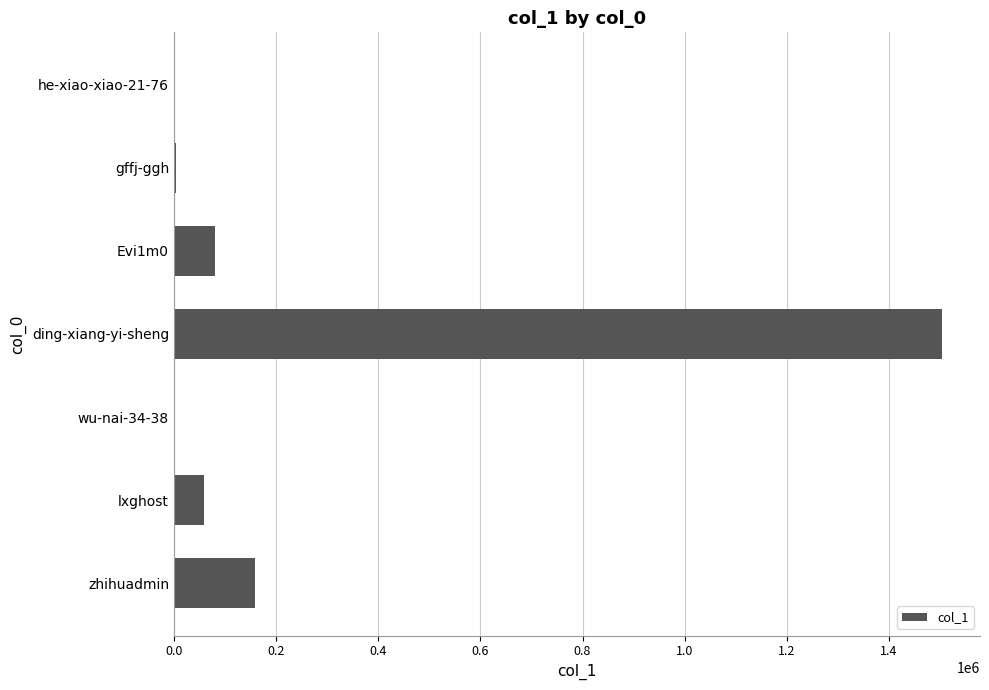

Where is the data nearest to the value 751500?

zhihuadmin